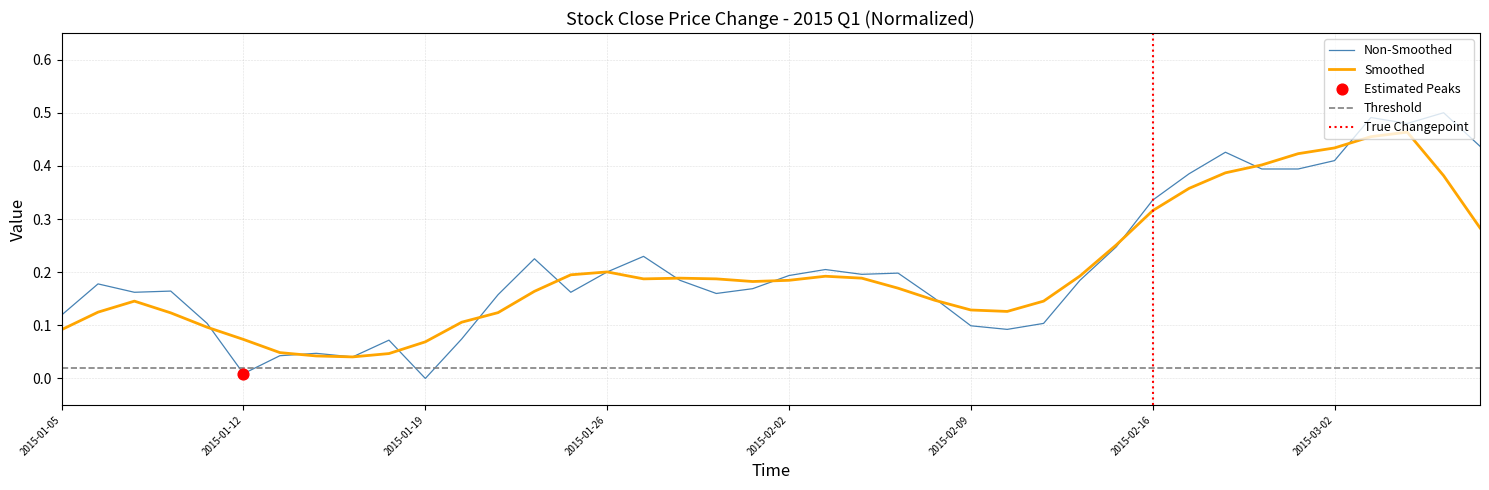

Between 2015-02-16 and 2015-02-13, which is larger?

2015-02-16